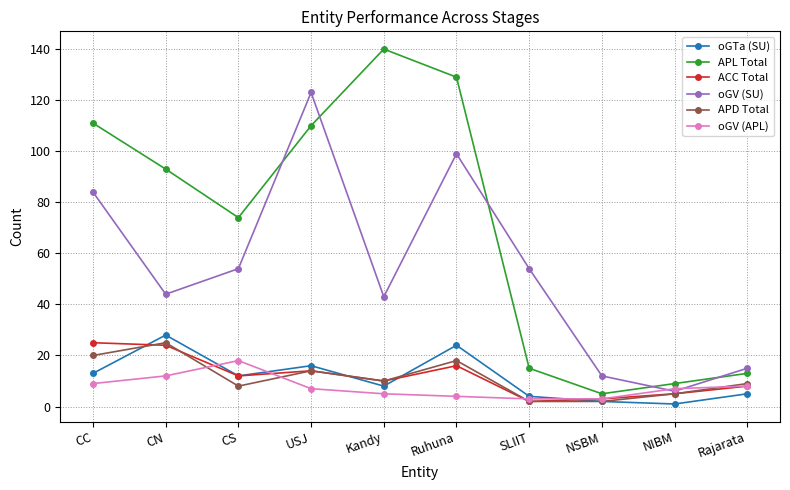

What are all the series names shown in the legend?

oGTa (SU), APL Total, ACC Total, oGV (SU), APD Total, oGV (APL)